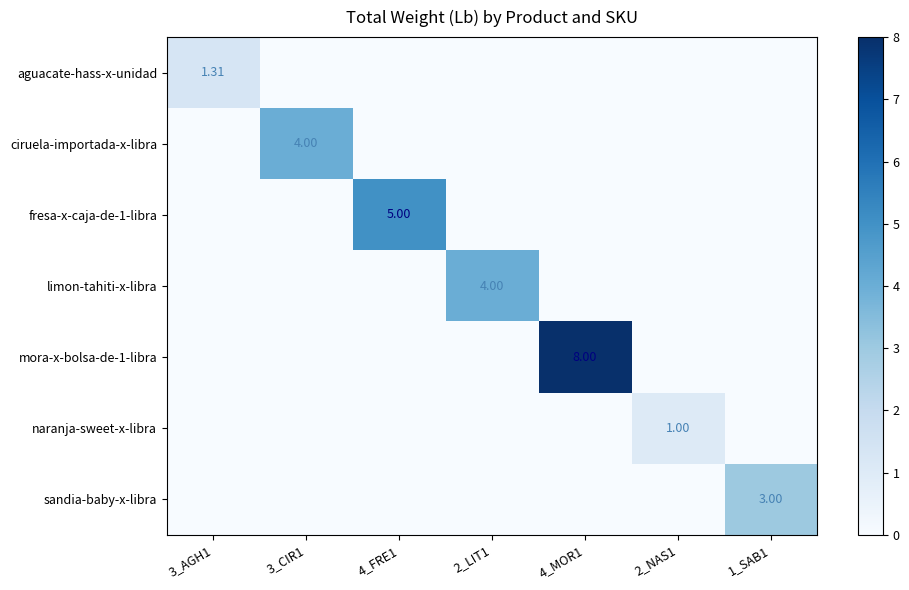

Is it true that sandia-baby-x-libra equals 1.3 at 2_NAS1?

False